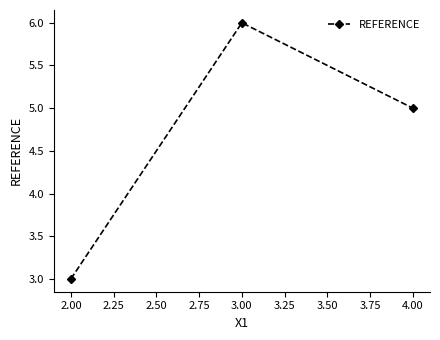

What is the sum of all values?

14